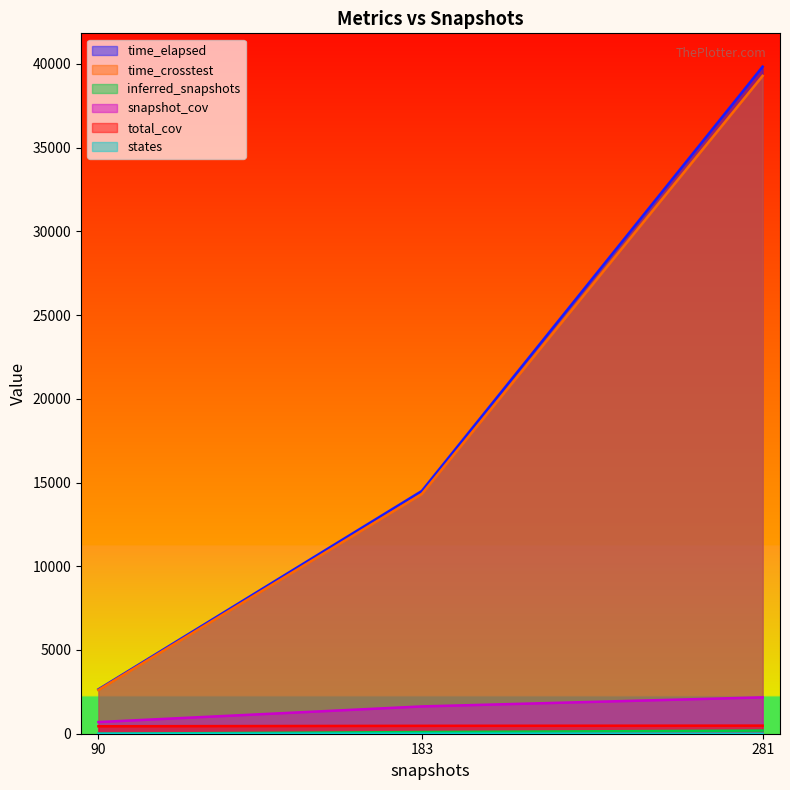

What are all the series names shown in the legend?

time_elapsed, time_crosstest, inferred_snapshots, snapshot_cov, total_cov, states